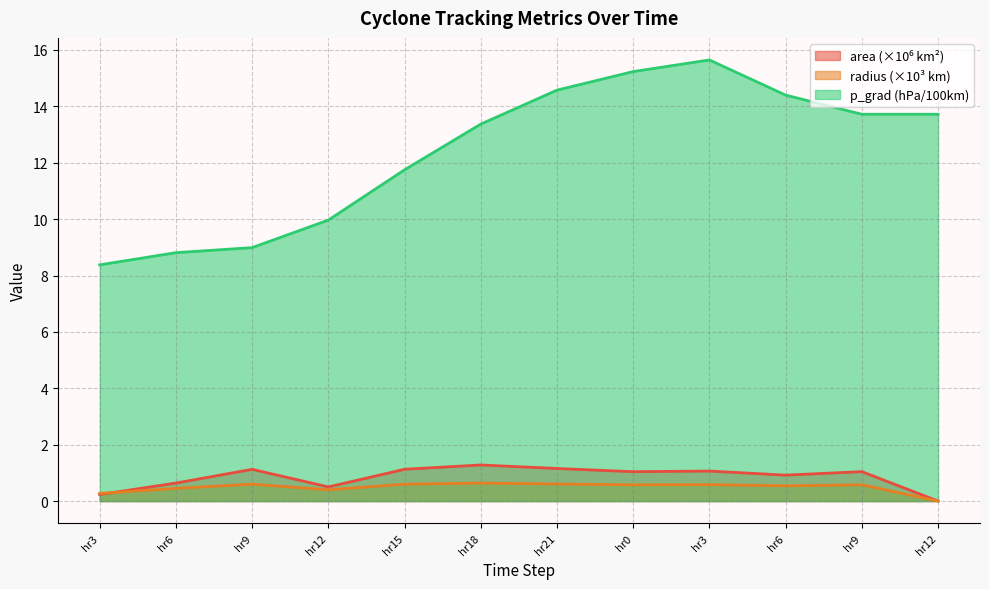

What is the difference between the highest and lowest values at hr6?

8.4